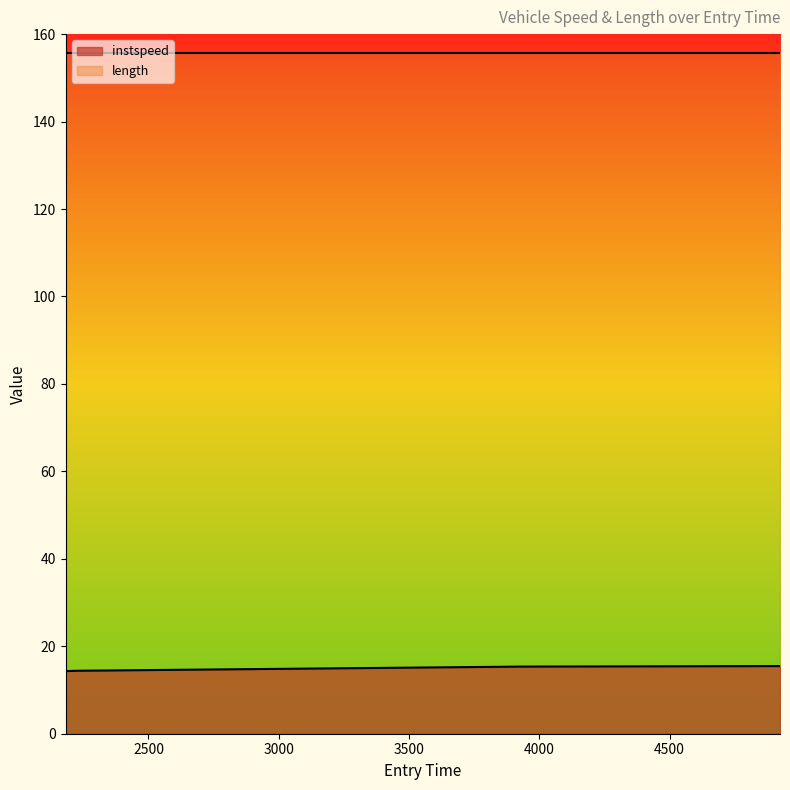

At which label does the data first exceed 15?

3933.0